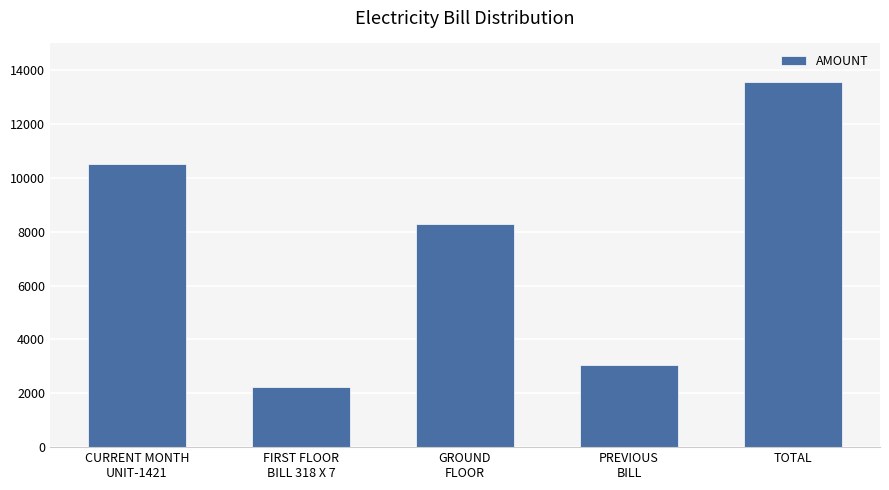

How many data points does each series have?

5